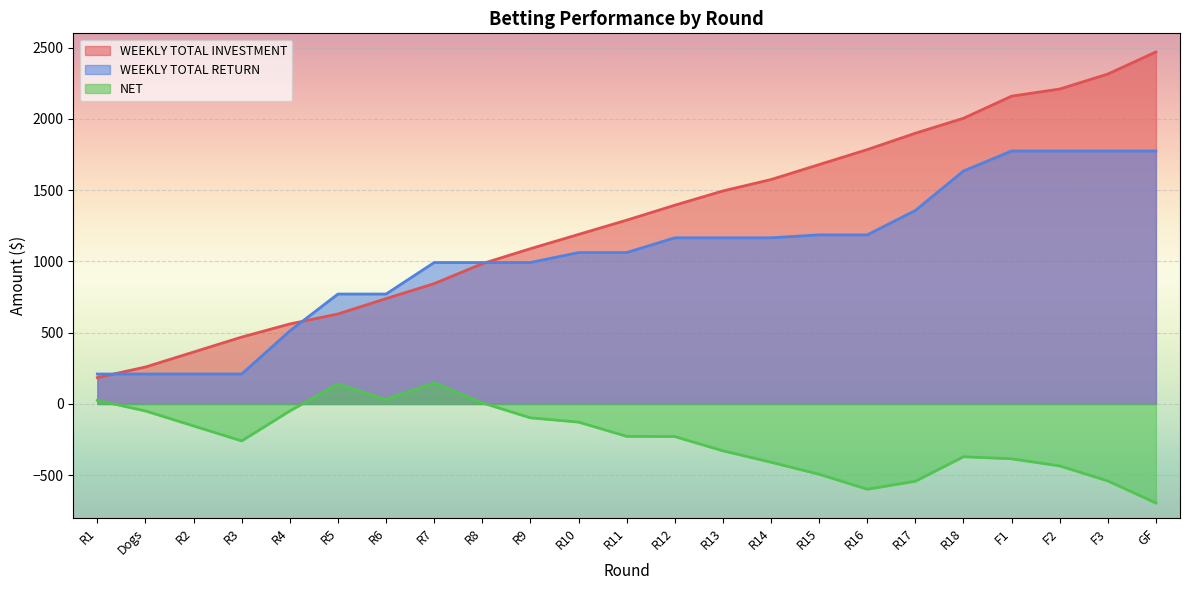

Rank the series at F3 from lowest to highest value.

NET, WEEKLY TOTAL RETURN, WEEKLY TOTAL INVESTMENT